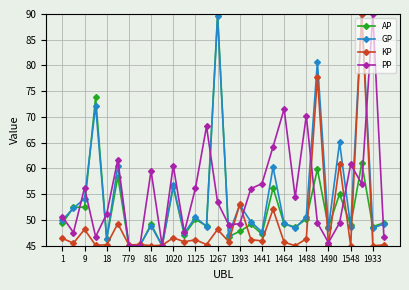

True or false: AP has more than 2 interior local peaks.

True